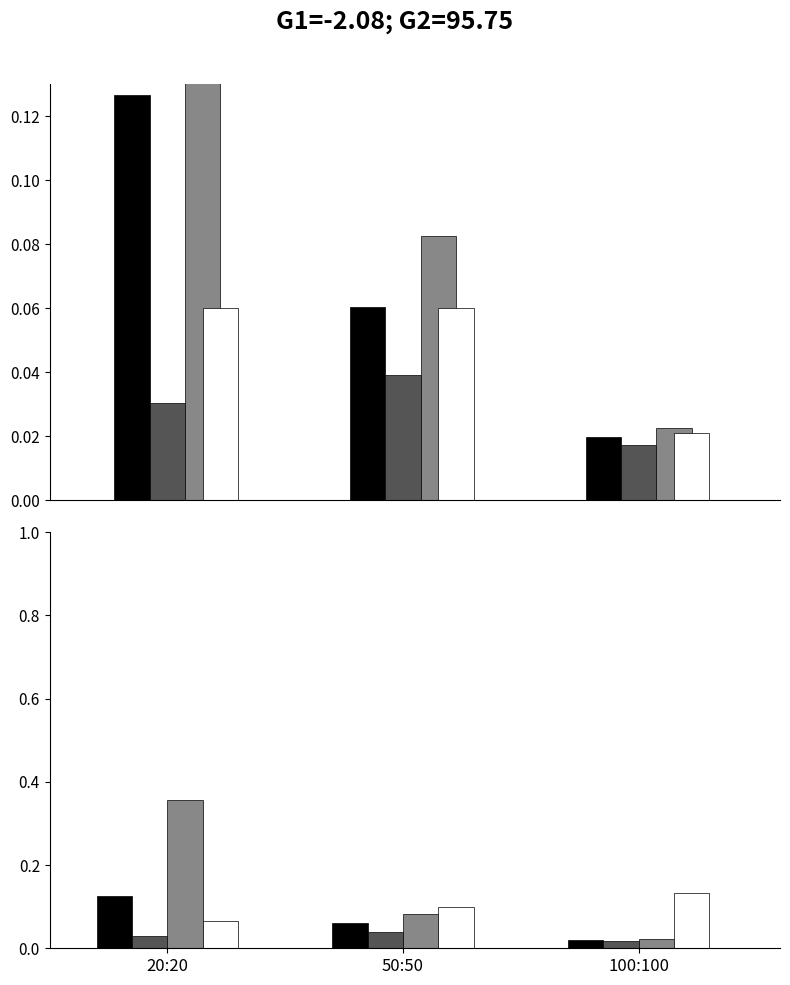

At which category is the sum across all series the highest?

20:20